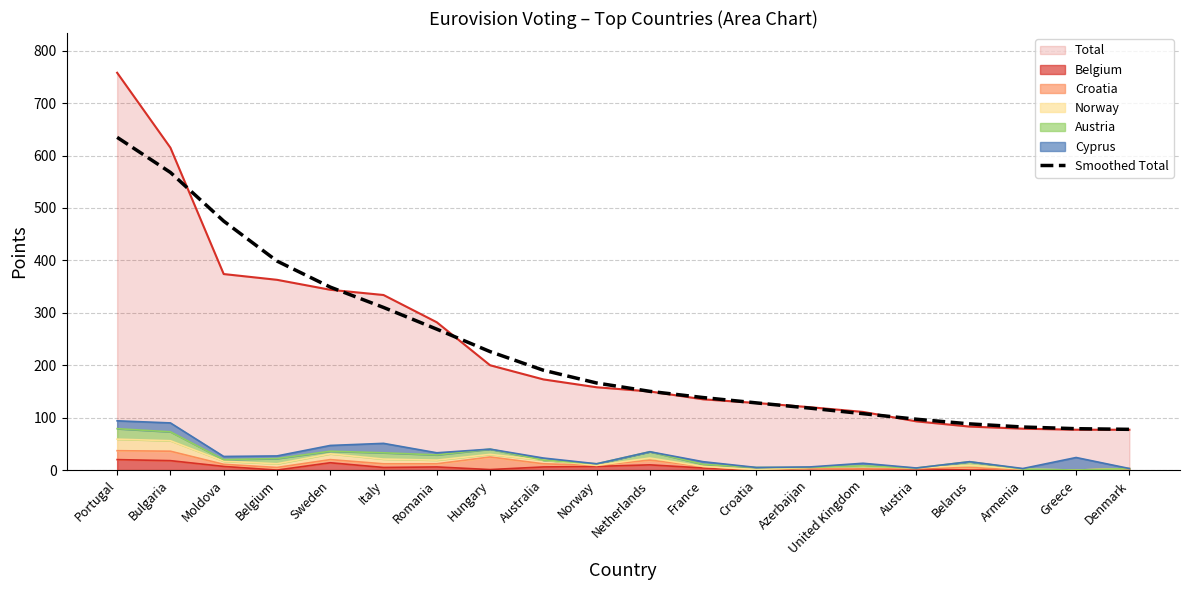

What is the label of the 14th point from the left?

Azerbaijan